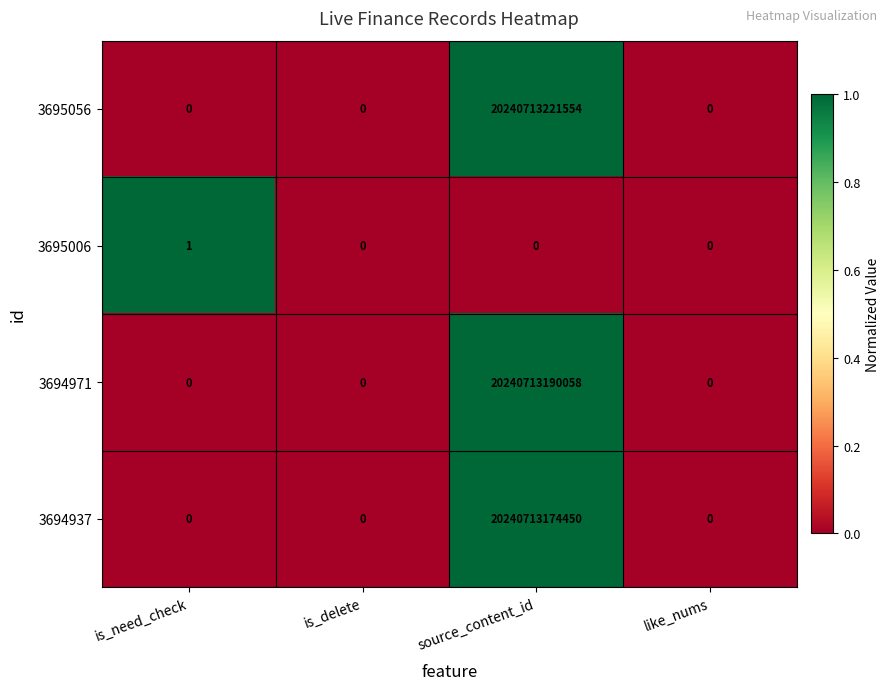

At which category is the sum across all series the highest?

source_content_id